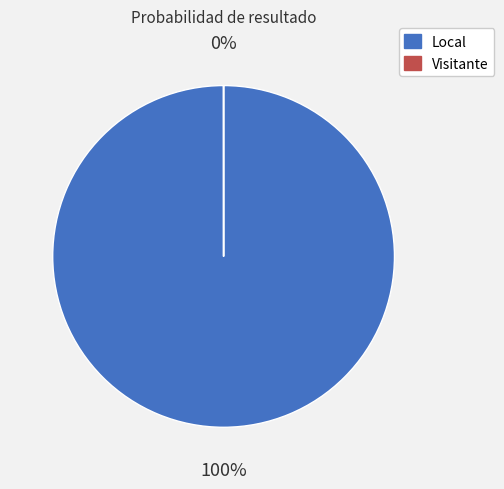

What is the smallest slice in the pie chart?

Visitante